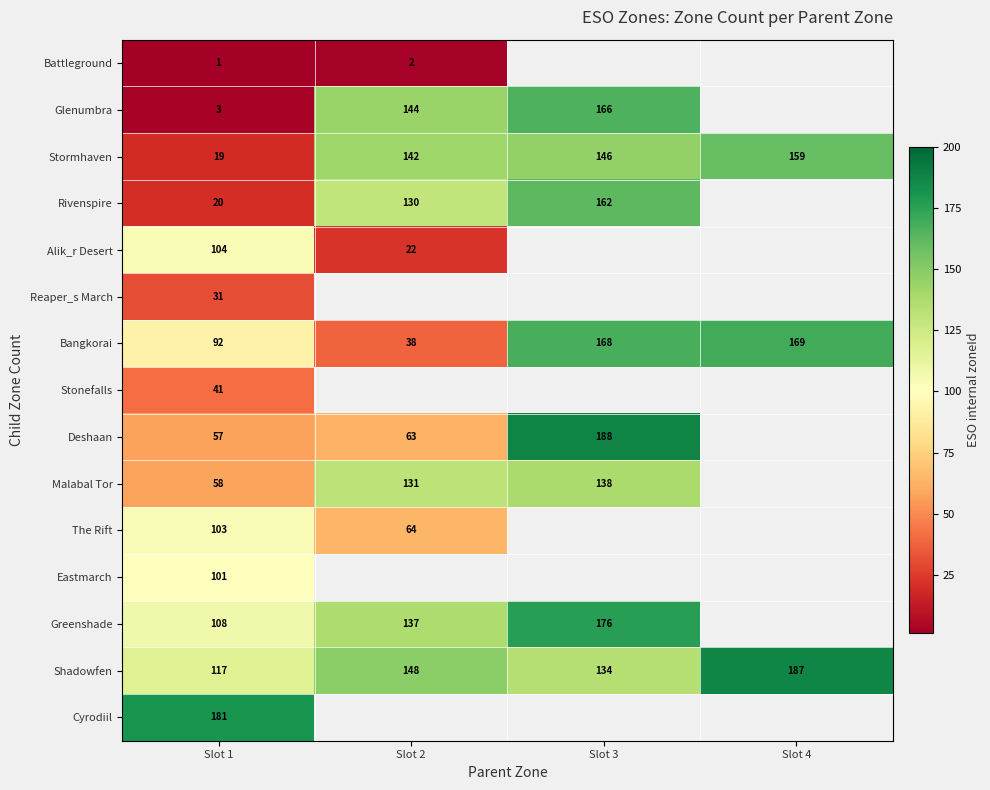

At how many categories does at least one series exceed 10?

4